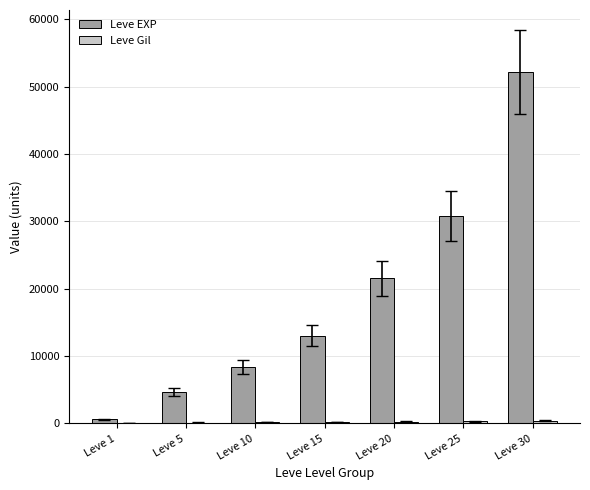

Between Leve 1 and Leve 30, which series saw the biggest shift?

Leve EXP